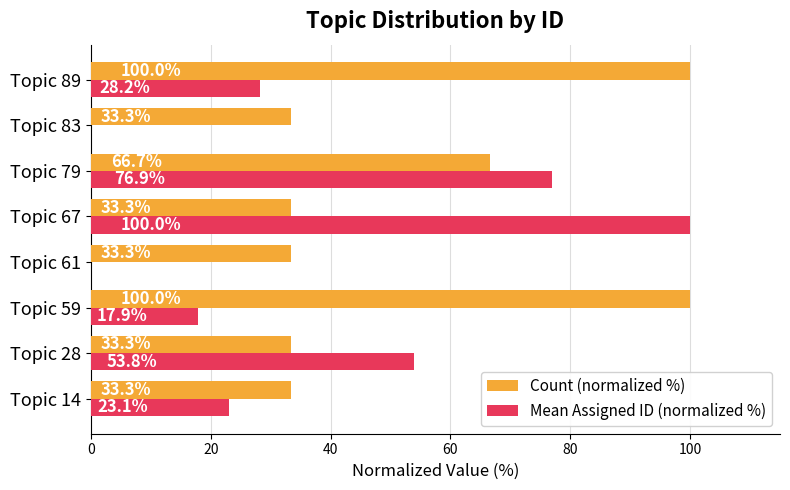

At which label does Mean Assigned ID (normalized %) reach its peak?

Topic 67